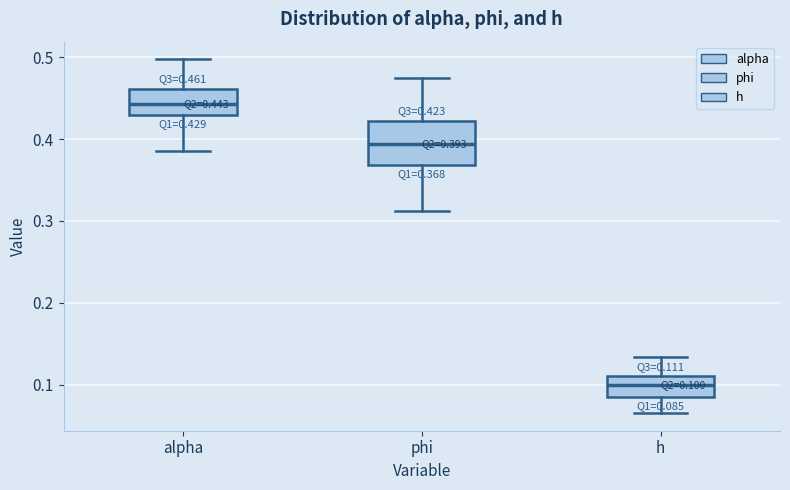

Which box is the tallest, from its lower edge to its upper edge?

phi